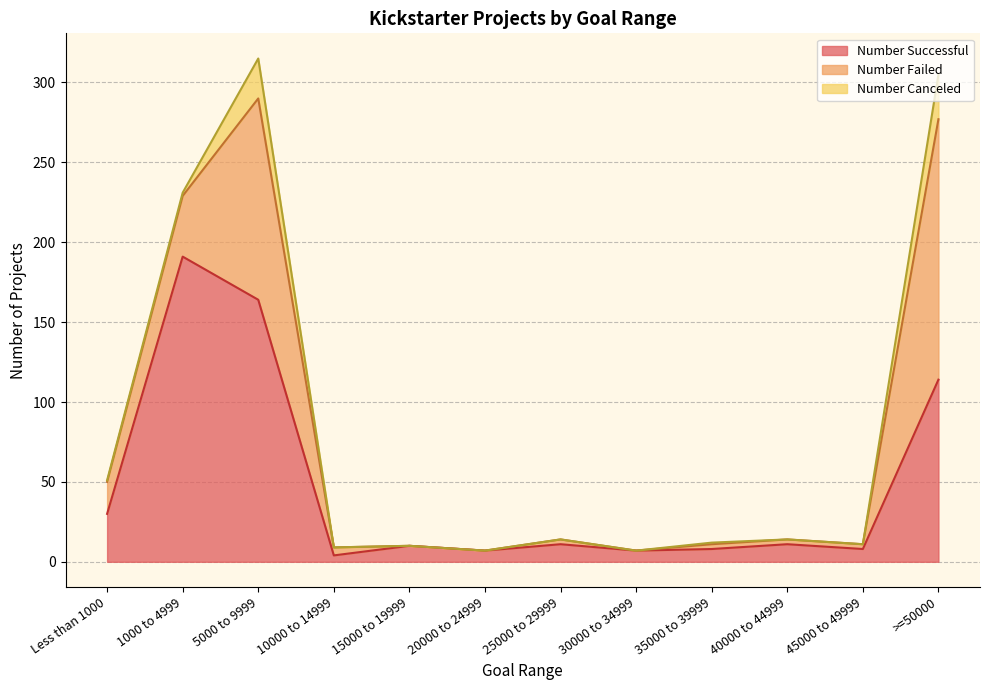

True or false: Number Canceled has more than 1 points higher than both neighbors.

True